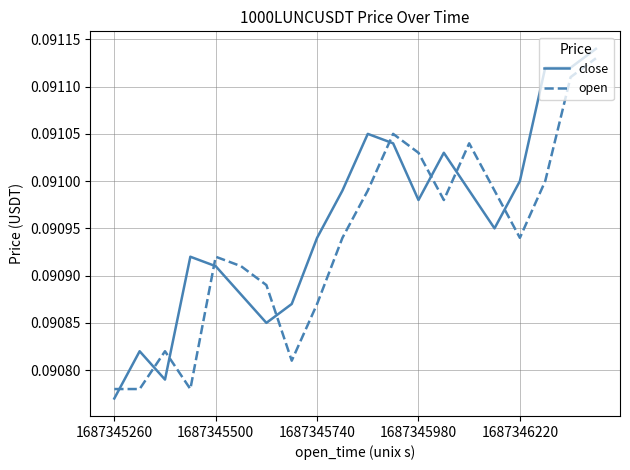

Is this an area chart (filled region under the line)?

No